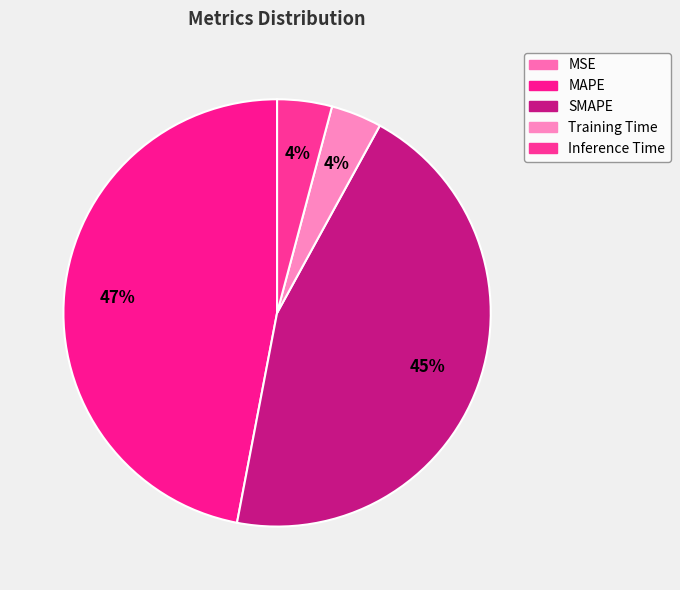

Rank the categories by value from highest to lowest.

MAPE, SMAPE, Inference Time, Training Time, MSE